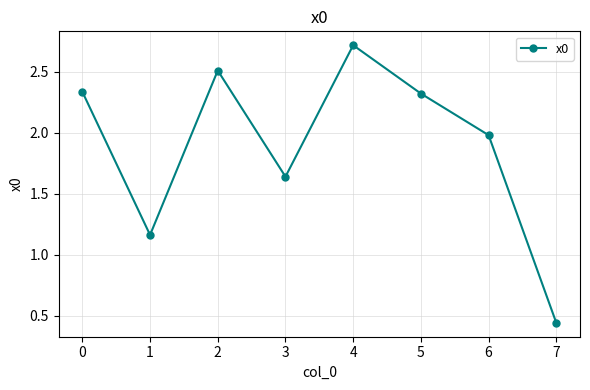

Which label corresponds to the smallest value in the chart?

7